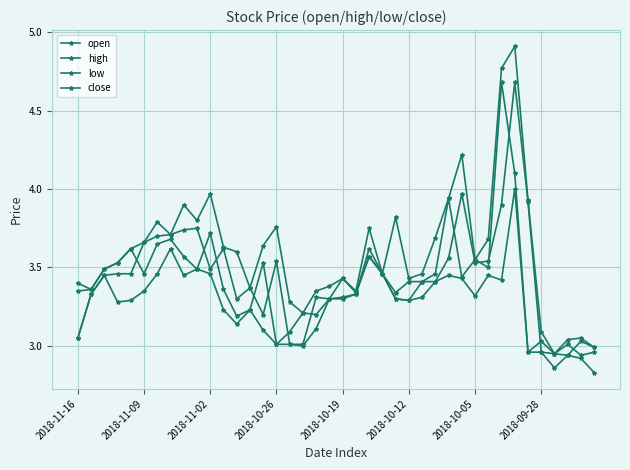

What is the highest value of the low series?

4.0